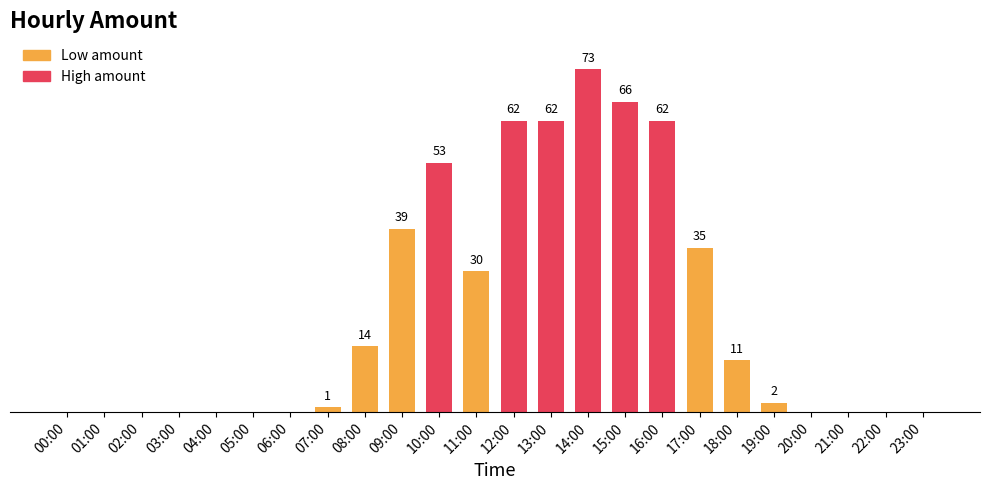

Which has a higher value, 10:00 or 07:00?

10:00